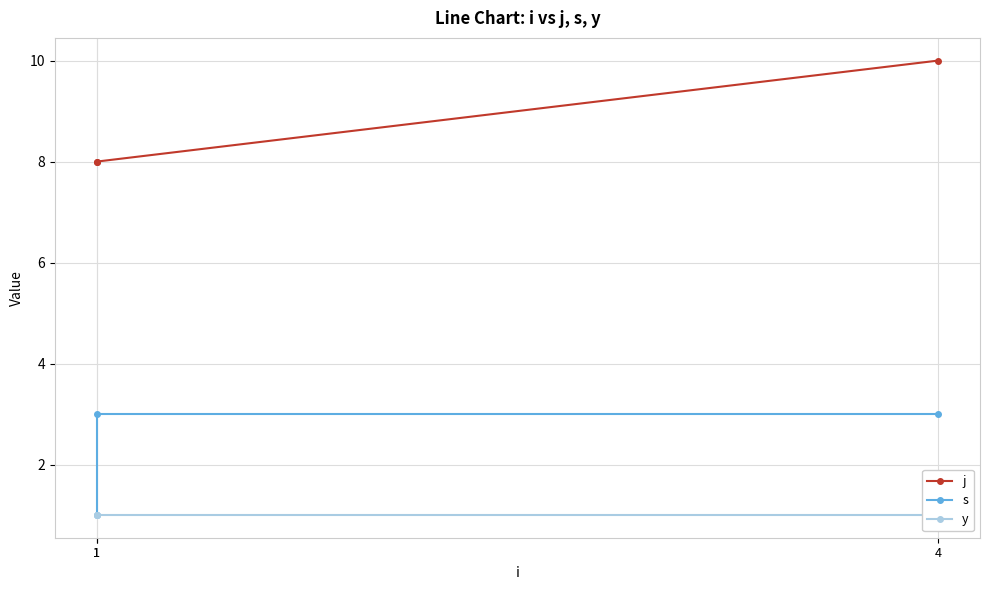

Which series has the widest spread of values?

j